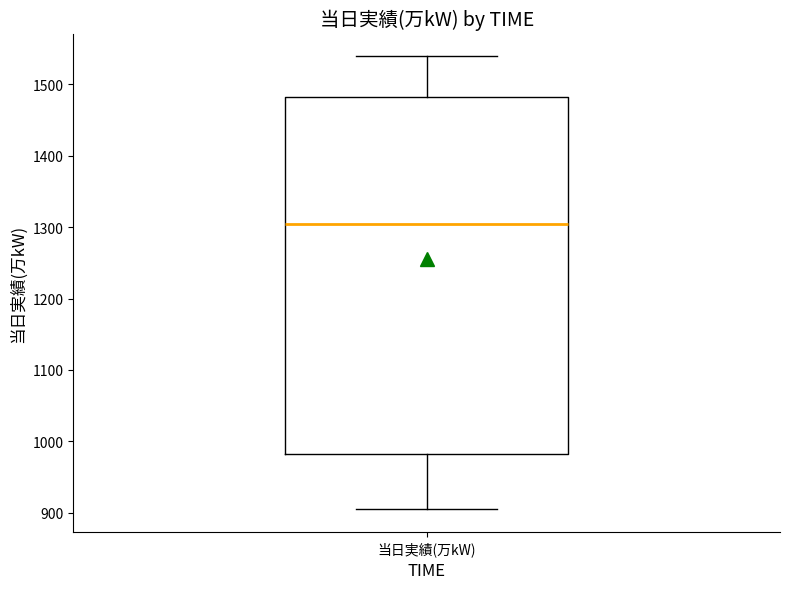

Where is the upper edge of the box for 当日実績(万kW) on the y-axis? The values are not printed on the chart, so give them approximately, as read against the axis.

1480